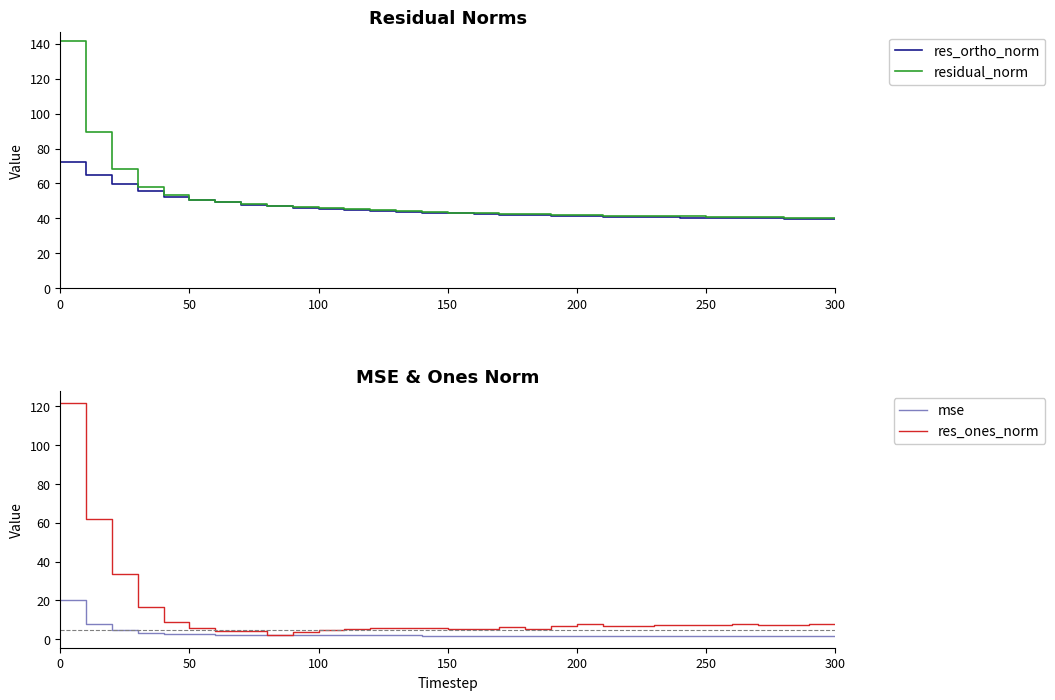

What is the difference between the maximum and minimum values in the res_ones_norm series?

119.6